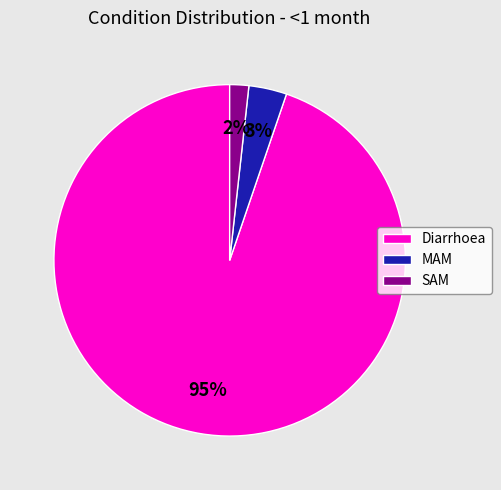

Is it true that Diarrhoea is 81% of the pie?

False